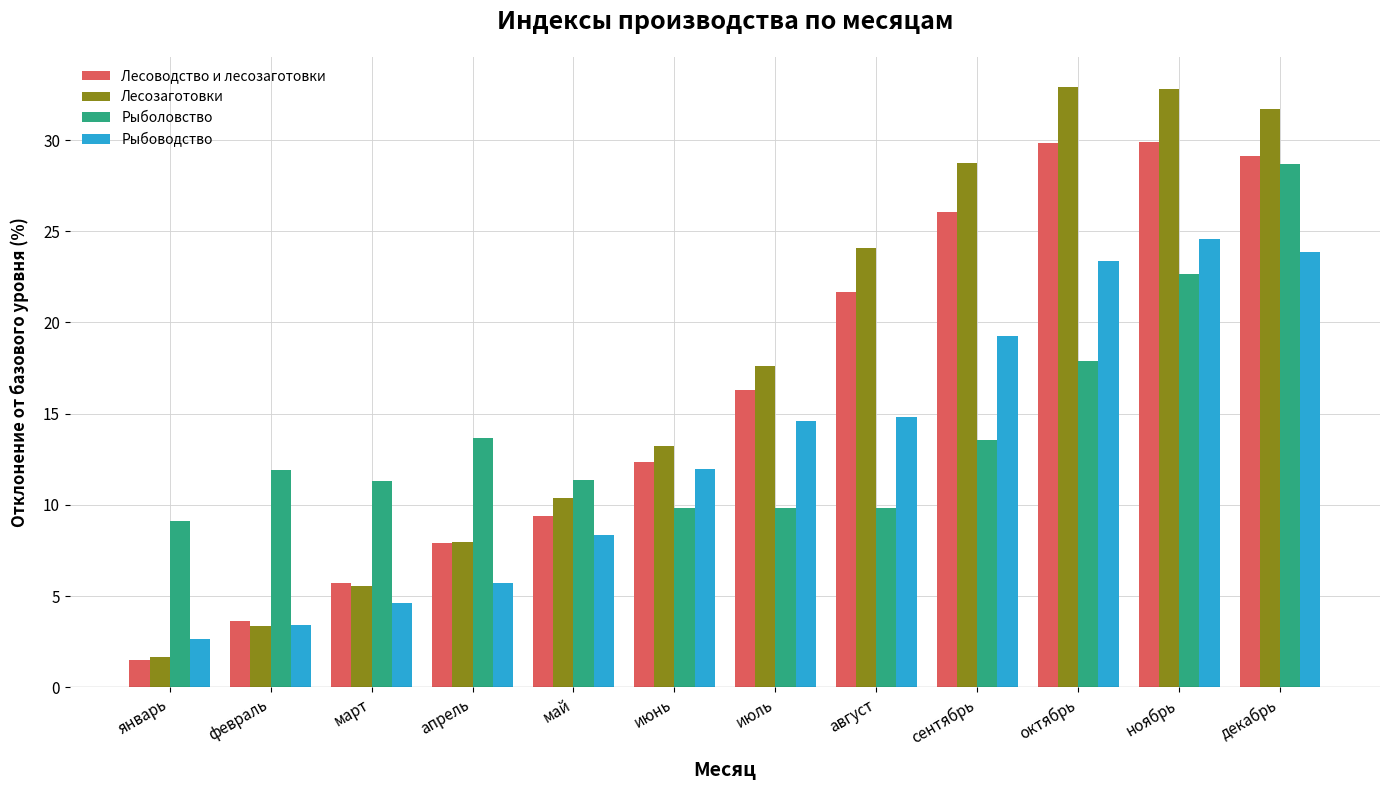

Rank the series by their average value, from lowest to highest.

Рыбоводство, Рыболовство, Лесоводство и лесозаготовки, Лесозаготовки